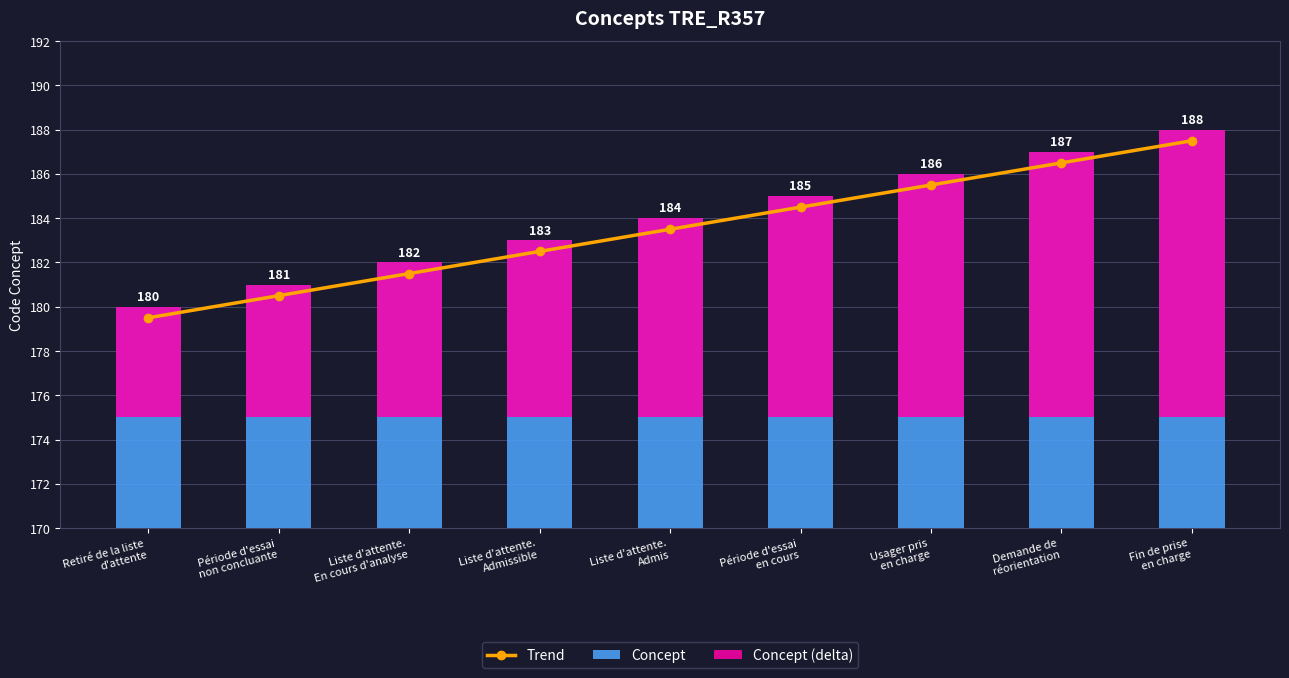

The Concept series shows 81.6 at Usager pris
en charge. True or false?

False